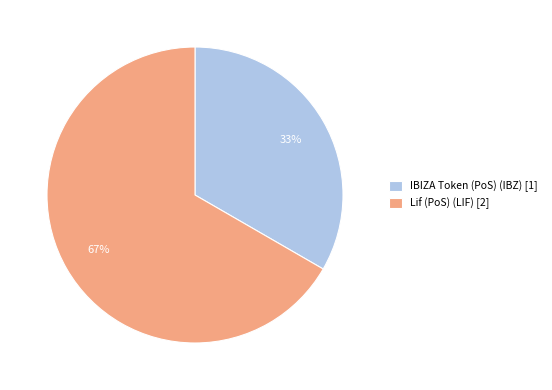

What percentage is the Lif (PoS) (LIF) slice, to the nearest percent?

67%